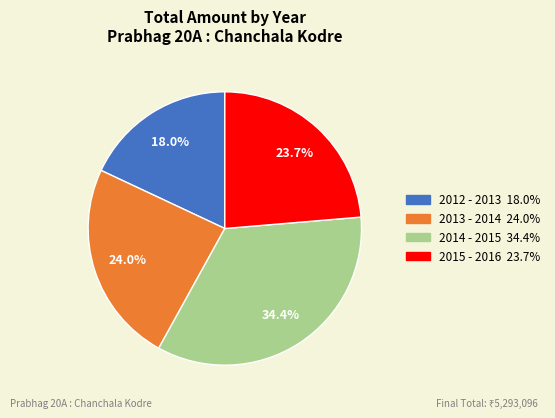

Which category has the biggest portion of the pie?

2014 - 2015